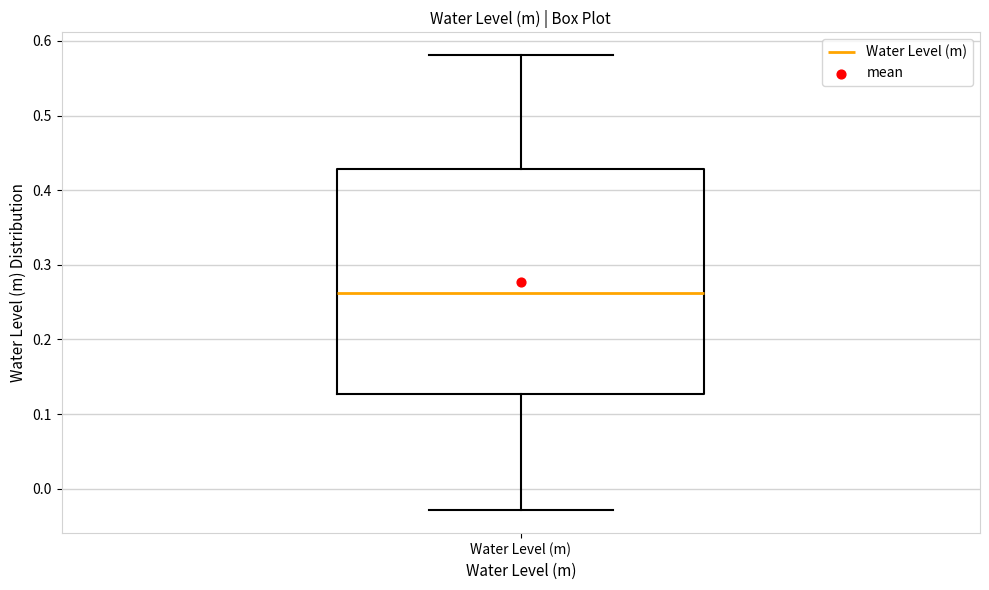

Where is the lower edge of the box for Water Level (m) on the y-axis? The values are not printed on the chart, so give them approximately, as read against the axis.

0.13